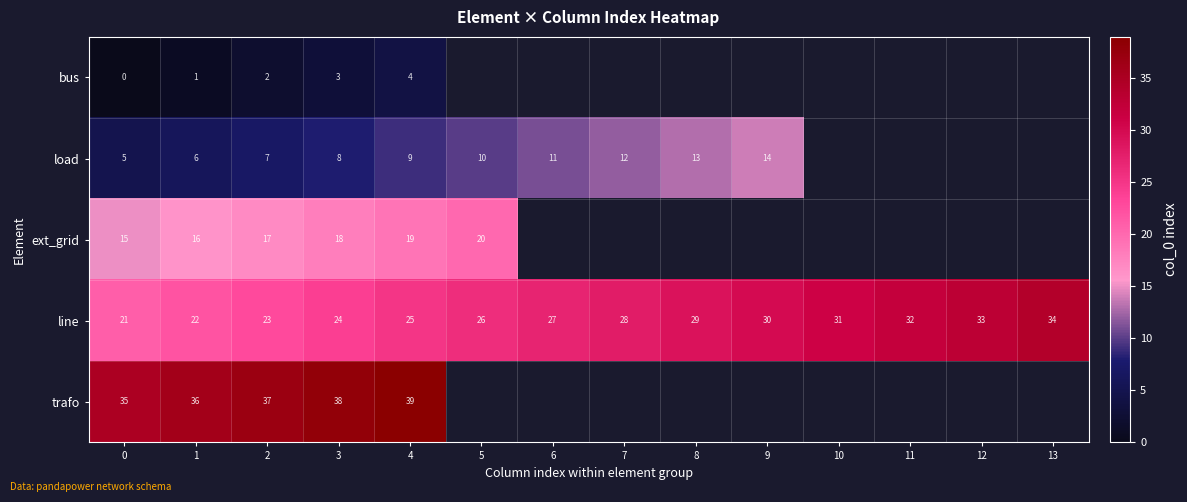

True or false: line has a value of 25 at 4.

True